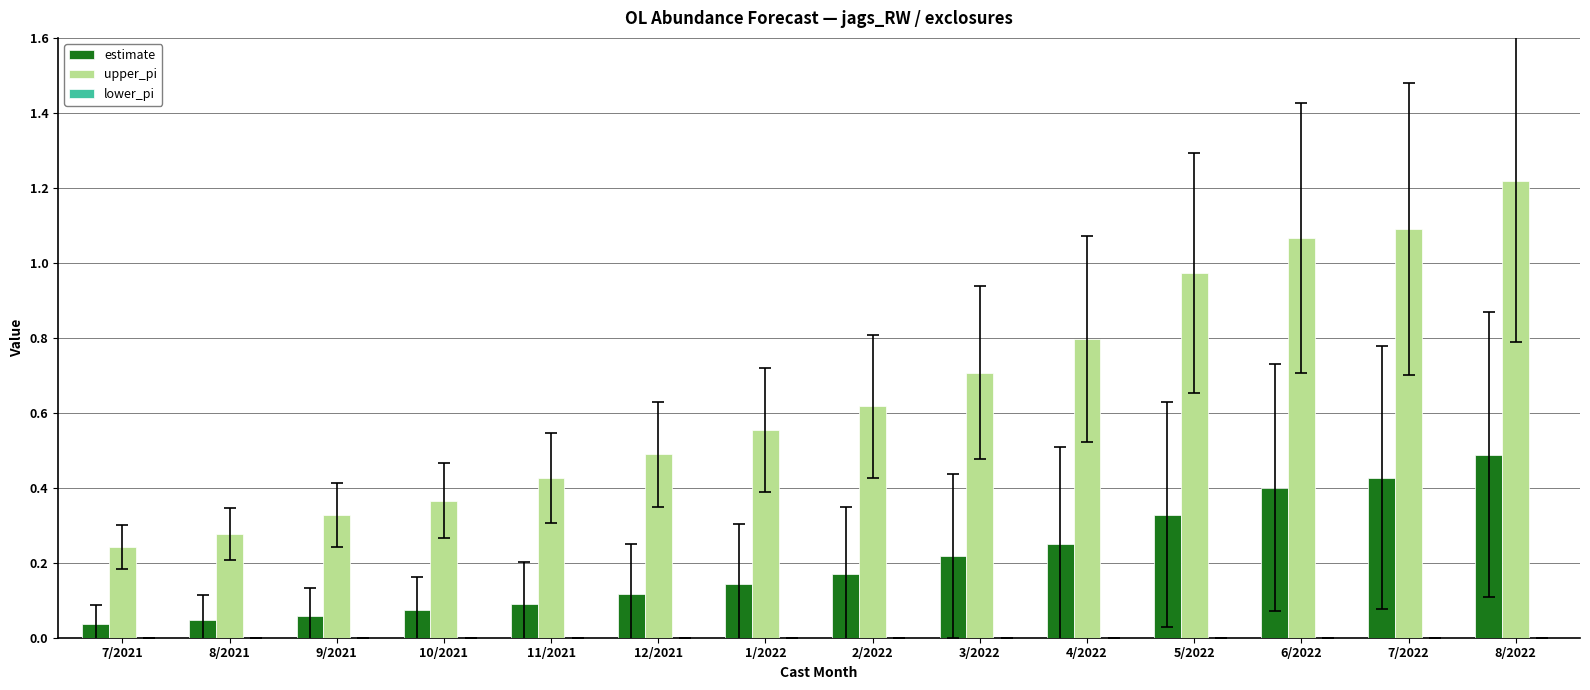

Which series has the largest range (max minus min)?

upper_pi